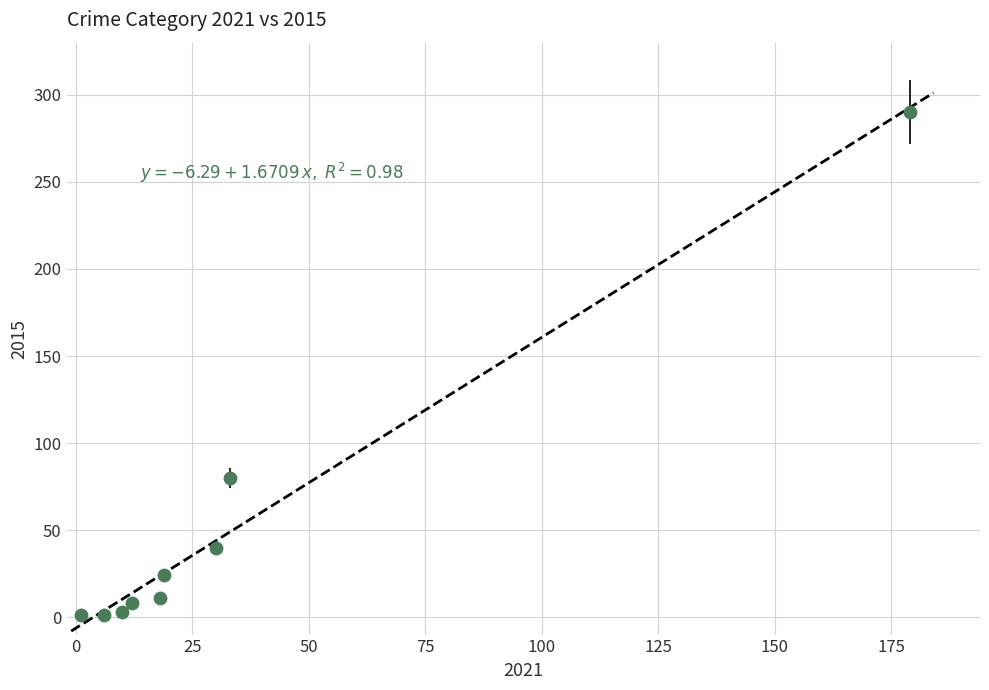

What is the range of Y values (max minus min)?

289